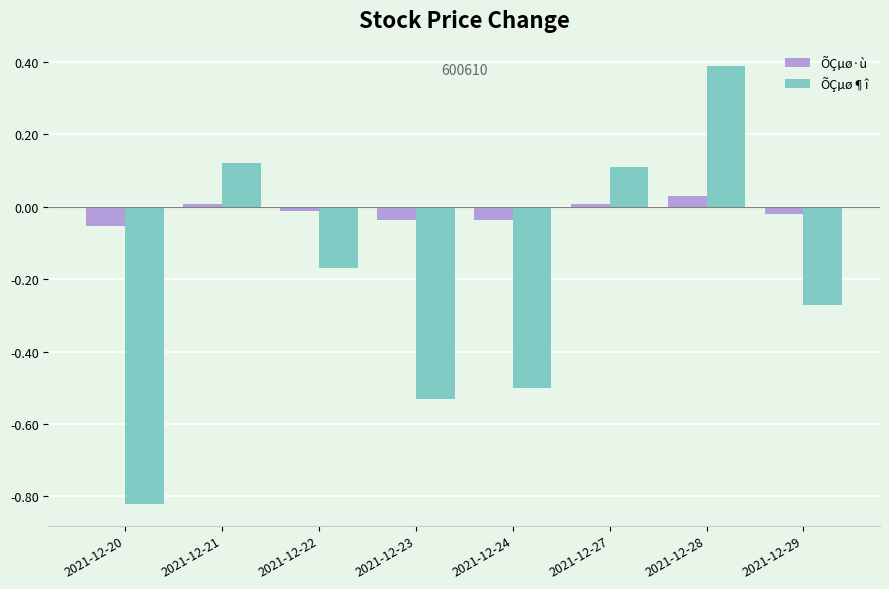

At which label does ÕÇµø·ù first exceed 0?

2021-12-21